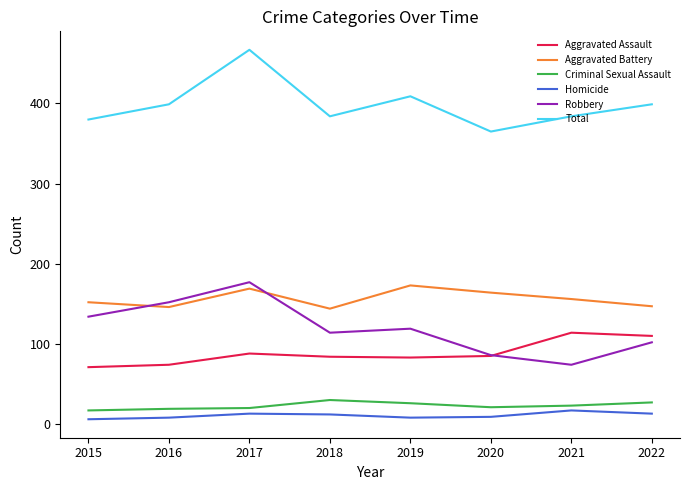

What is the average value of the Aggravated Assault series?

89